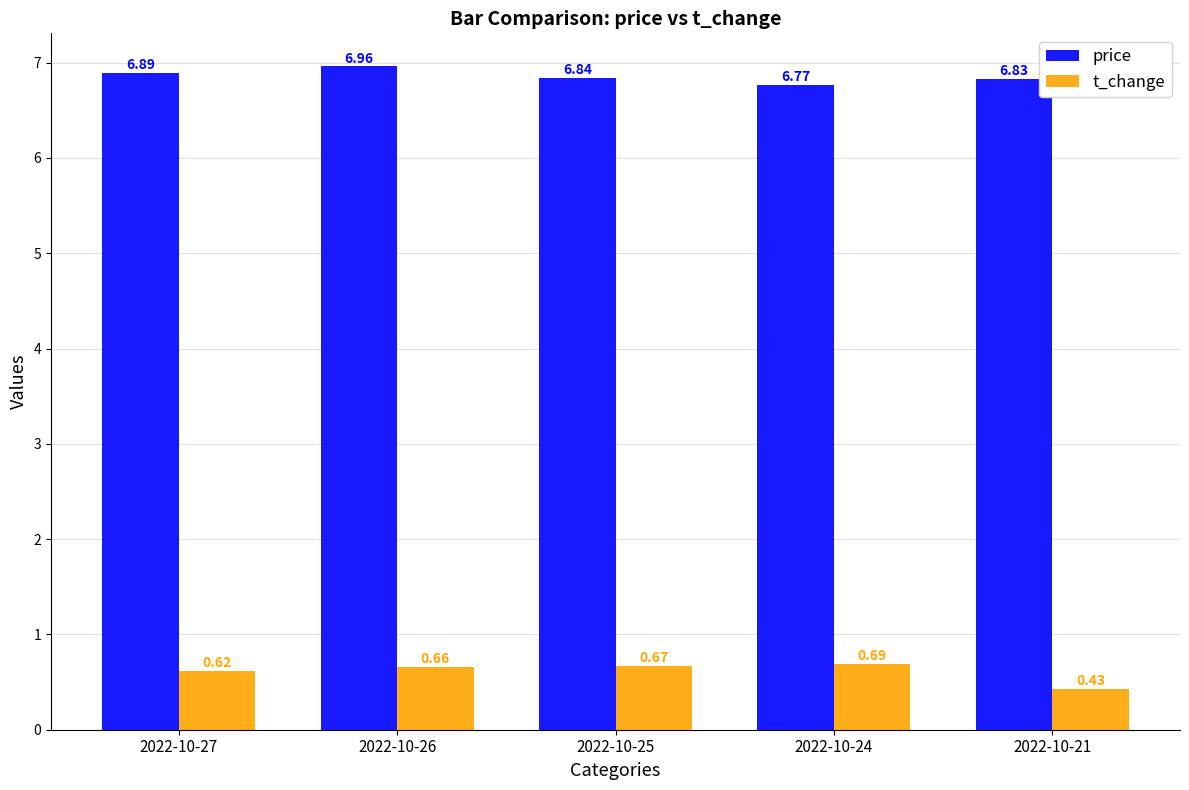

List the series in order of their peak value, lowest first.

t_change, price